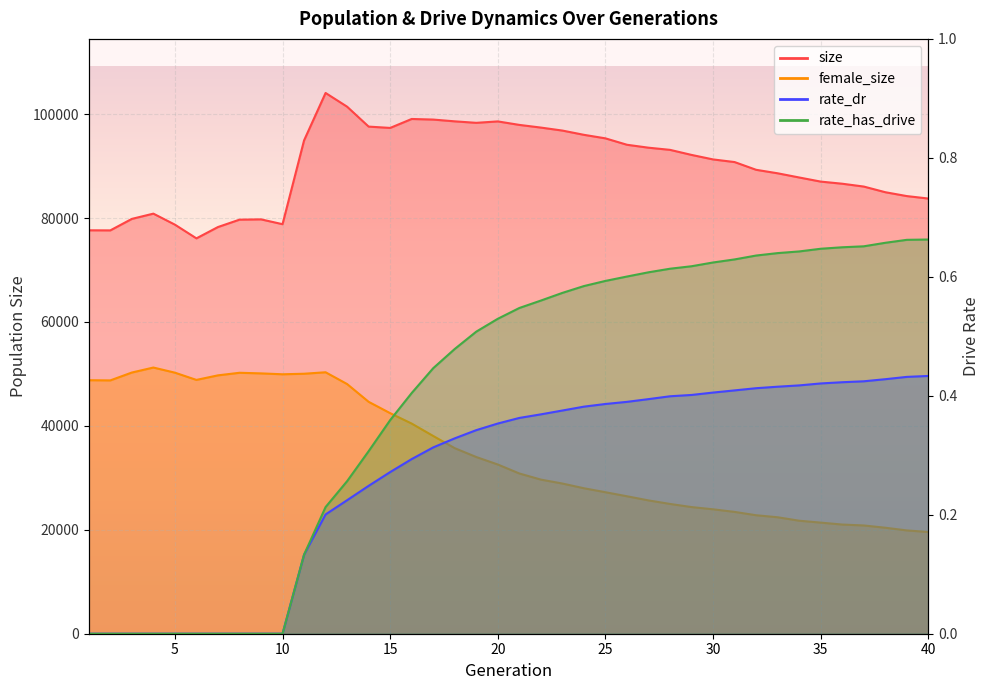

How many values in the rate_dr series exceed 0?

30